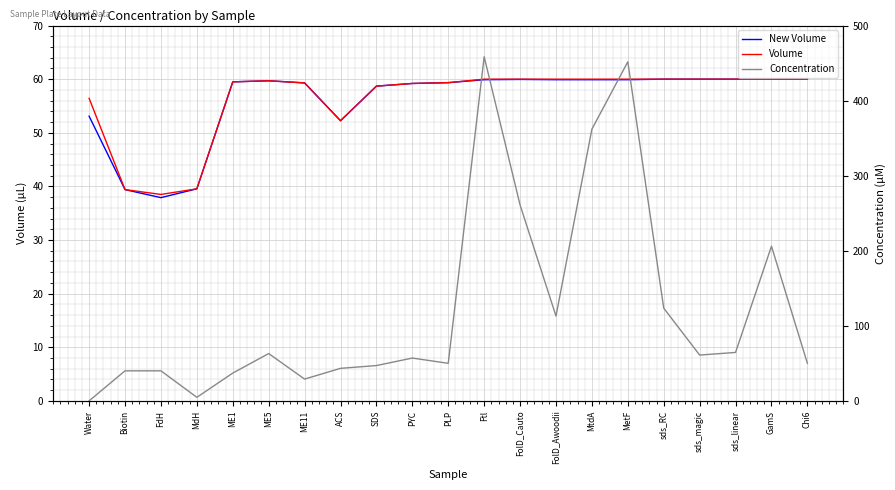

What is the value of the New Volume point at the 15th from the left?

59.9